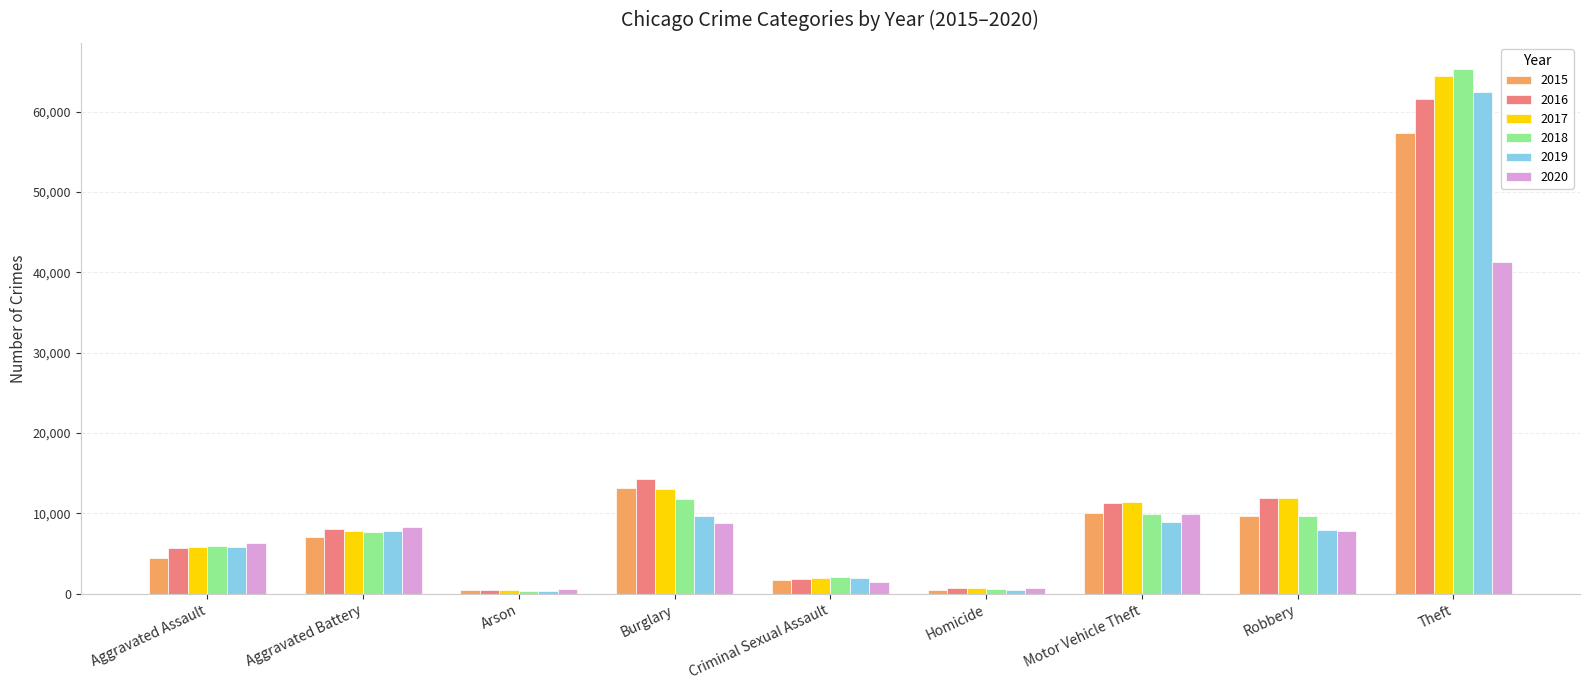

How many groups of bars are there?

9